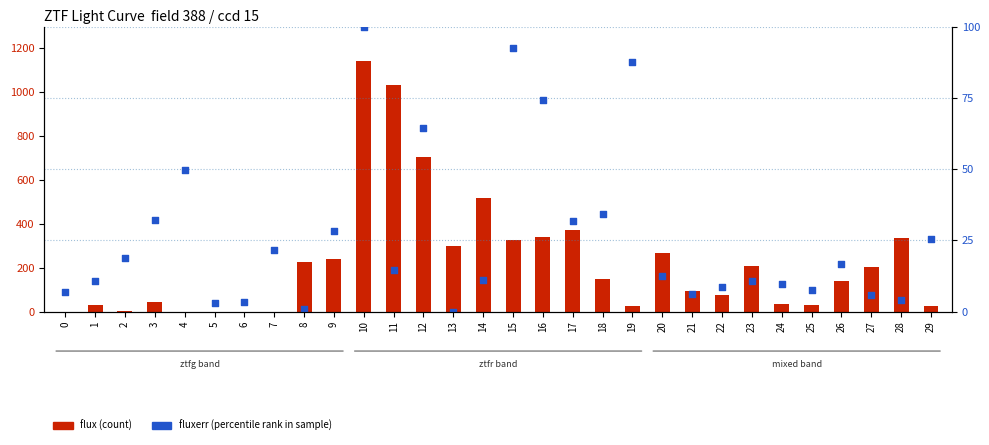

Which series has the widest spread of Y values?

flux (count)